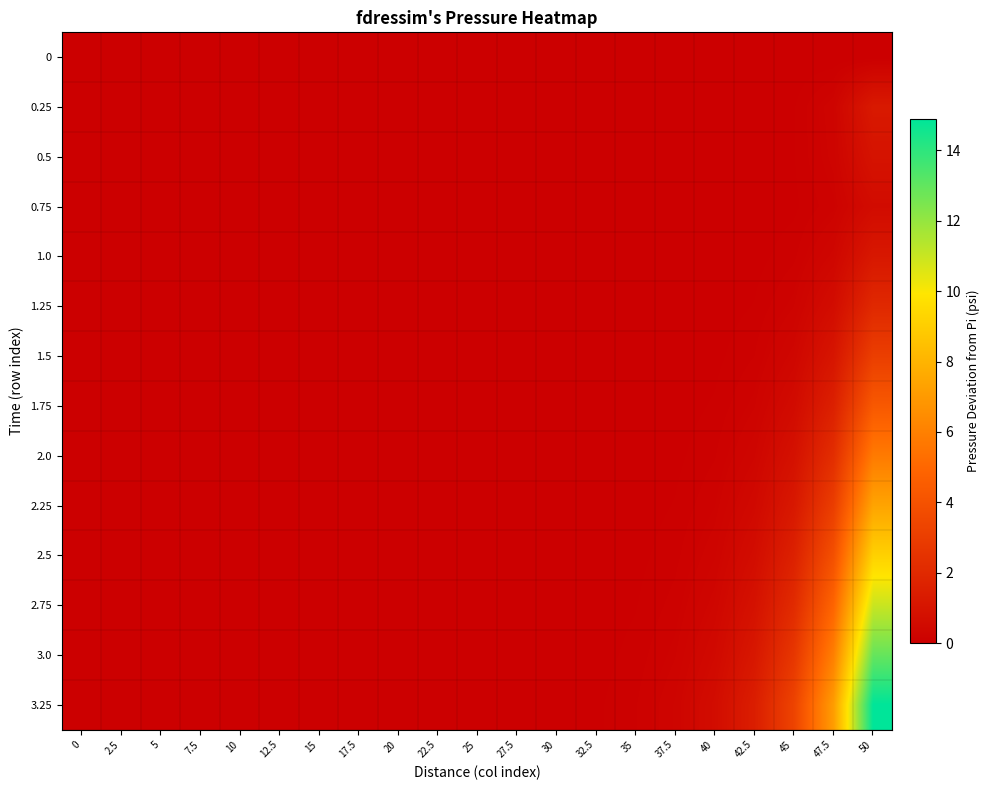

Reading left to right, what are all the values shown in this chart?

0: 0=0.0	2.5=0.0	5=0.0	7.5=0.0	10=0.0	12.5=0.0	15=0.0	17.5=0.0	20=0.0	22.5=0.0	25=0.0	27.5=0.0	30=0.0	32.5=0.0	35=0.0	37.5=0.0	40=0.0	42.5=0.0	45=0.0	47.5=0.0	50=0.0
0.25: 0=0.0	2.5=0.0	5=0.0	7.5=0.0	10=0.0	12.5=0.0	15=0.0	17.5=0.0	20=0.0	22.5=0.0	25=0.0	27.5=0.0	30=0.0	32.5=0.0	35=0.0	37.5=0.0	40=0.0	42.5=0.0	45=0.1	47.5=0.3	50=1.3
0.5: 0=0.0	2.5=0.0	5=0.0	7.5=0.0	10=0.0	12.5=0.0	15=0.0	17.5=0.0	20=0.0	22.5=0.0	25=0.0	27.5=0.0	30=0.0	32.5=0.0	35=0.0	37.5=0.0	40=0.0	42.5=0.0	45=0.1	47.5=0.2	50=1.0
0.75: 0=0.0	2.5=0.0	5=0.0	7.5=0.0	10=0.0	12.5=0.0	15=0.0	17.5=0.0	20=0.0	22.5=0.0	25=0.0	27.5=0.0	30=0.0	32.5=0.0	35=0.0	37.5=0.0	40=0.0	42.5=0.0	45=0.0	47.5=0.2	50=0.6
1.0: 0=0.0	2.5=0.0	5=0.0	7.5=0.0	10=0.0	12.5=0.0	15=0.0	17.5=0.0	20=0.0	22.5=0.0	25=0.0	27.5=0.0	30=0.0	32.5=0.0	35=0.0	37.5=0.0	40=0.0	42.5=0.0	45=0.1	47.5=0.3	50=1.2
1.25: 0=0.0	2.5=0.0	5=0.0	7.5=0.0	10=0.0	12.5=0.0	15=0.0	17.5=0.0	20=0.0	22.5=0.0	25=0.0	27.5=0.0	30=0.0	32.5=0.0	35=0.0	37.5=0.0	40=0.0	42.5=0.1	45=0.2	47.5=0.6	50=2.0
1.5: 0=0.0	2.5=0.0	5=0.0	7.5=0.0	10=0.0	12.5=0.0	15=0.0	17.5=0.0	20=0.0	22.5=0.0	25=0.0	27.5=0.0	30=0.0	32.5=0.0	35=0.0	37.5=0.0	40=0.0	42.5=0.1	45=0.4	47.5=1.1	50=3.1
1.75: 0=0.0	2.5=0.0	5=0.0	7.5=0.0	10=0.0	12.5=0.0	15=0.0	17.5=0.0	20=0.0	22.5=0.0	25=0.0	27.5=0.0	30=0.0	32.5=0.0	35=0.0	37.5=0.0	40=0.1	42.5=0.2	45=0.6	47.5=1.6	50=4.3
2.0: 0=0.0	2.5=0.0	5=0.0	7.5=0.0	10=0.0	12.5=0.0	15=0.0	17.5=0.0	20=0.0	22.5=0.0	25=0.0	27.5=0.0	30=0.0	32.5=0.0	35=0.0	37.5=0.0	40=0.1	42.5=0.3	45=0.8	47.5=2.3	50=5.8
2.25: 0=0.0	2.5=0.0	5=0.0	7.5=0.0	10=0.0	12.5=0.0	15=0.0	17.5=0.0	20=0.0	22.5=0.0	25=0.0	27.5=0.0	30=0.0	32.5=0.0	35=0.0	37.5=0.1	40=0.2	42.5=0.5	45=1.2	47.5=3.0	50=7.4
2.5: 0=0.0	2.5=0.0	5=0.0	7.5=0.0	10=0.0	12.5=0.0	15=0.0	17.5=0.0	20=0.0	22.5=0.0	25=0.0	27.5=0.0	30=0.0	32.5=0.0	35=0.0	37.5=0.1	40=0.3	42.5=0.7	45=1.6	47.5=3.9	50=9.1
2.75: 0=0.0	2.5=0.0	5=0.0	7.5=0.0	10=0.0	12.5=0.0	15=0.0	17.5=0.0	20=0.0	22.5=0.0	25=0.0	27.5=0.0	30=0.0	32.5=0.0	35=0.1	37.5=0.1	40=0.4	42.5=0.9	45=2.1	47.5=4.9	50=11.0
3.0: 0=0.0	2.5=0.0	5=0.0	7.5=0.0	10=0.0	12.5=0.0	15=0.0	17.5=0.0	20=0.0	22.5=0.0	25=0.0	27.5=0.0	30=0.0	32.5=0.0	35=0.1	37.5=0.2	40=0.5	42.5=1.2	45=2.7	47.5=6.0	50=12.9
3.25: 0=0.0	2.5=0.0	5=0.0	7.5=0.0	10=0.0	12.5=0.0	15=0.0	17.5=0.0	20=0.0	22.5=0.0	25=0.0	27.5=0.0	30=0.0	32.5=0.0	35=0.1	37.5=0.3	40=0.6	42.5=1.5	45=3.3	47.5=7.1	50=14.9